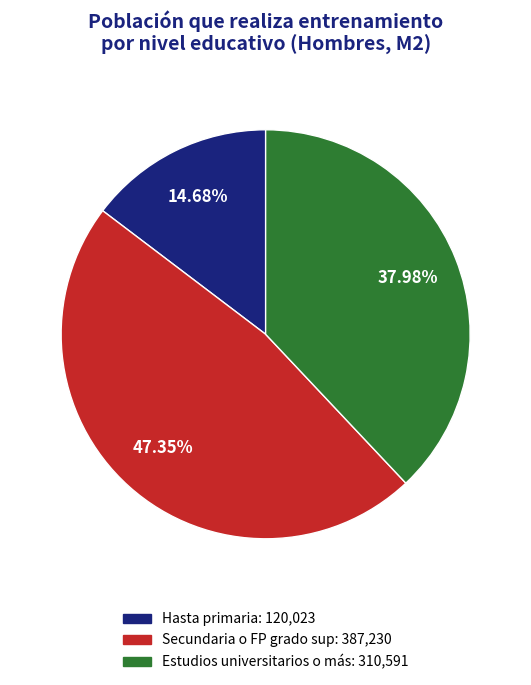

True or false: Secundaria o FP grado sup accounts for 53% of the total.

False